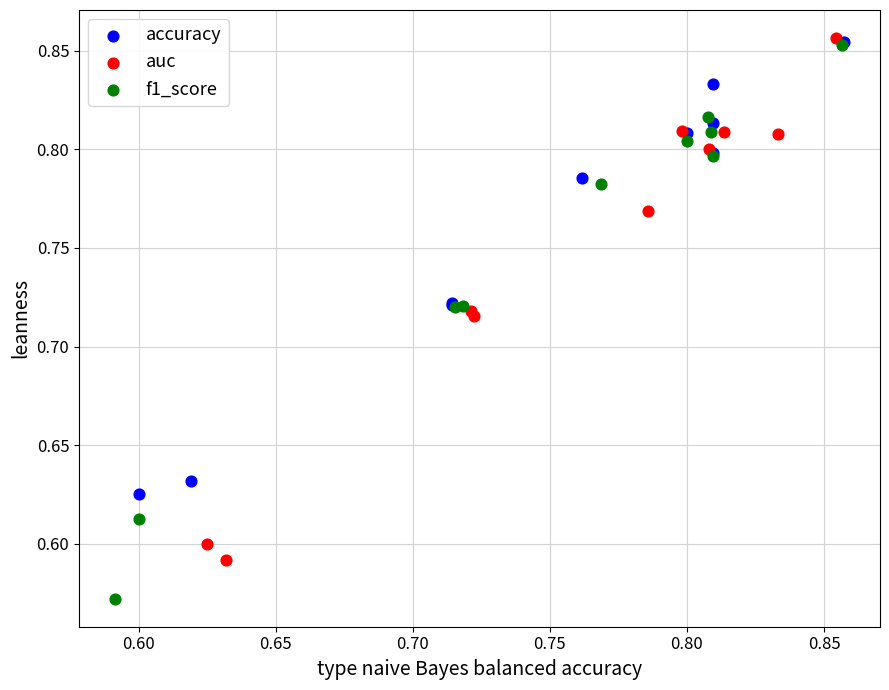

Which series has the widest spread of Y values?

f1_score